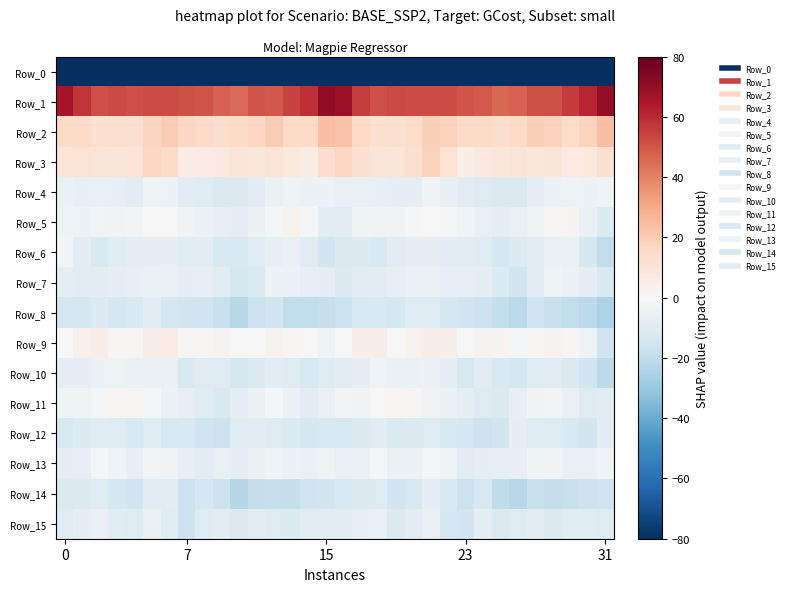

Which series has the largest total across all categories?

row_1